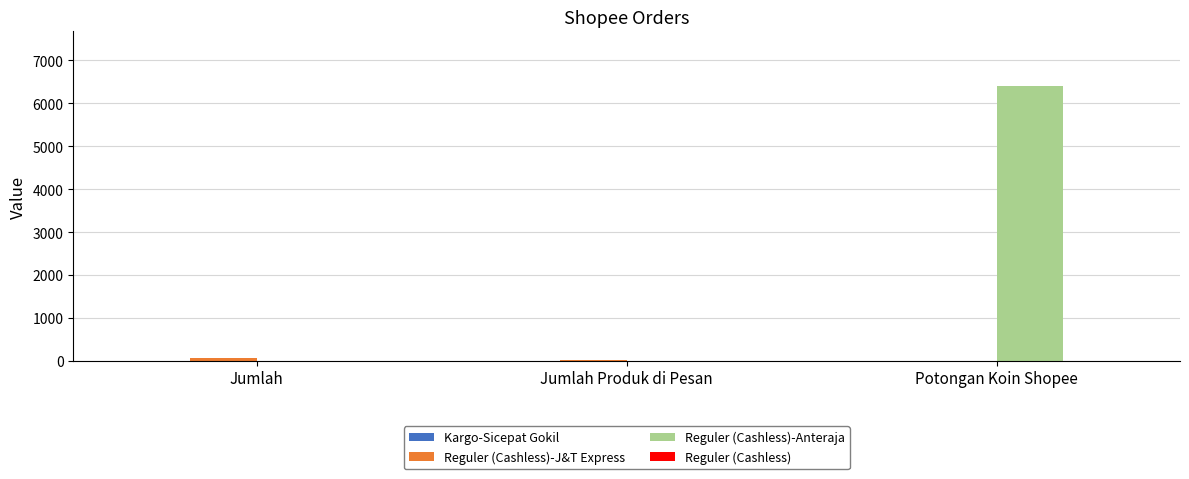

At which category is the sum across all series the highest?

Potongan Koin Shopee